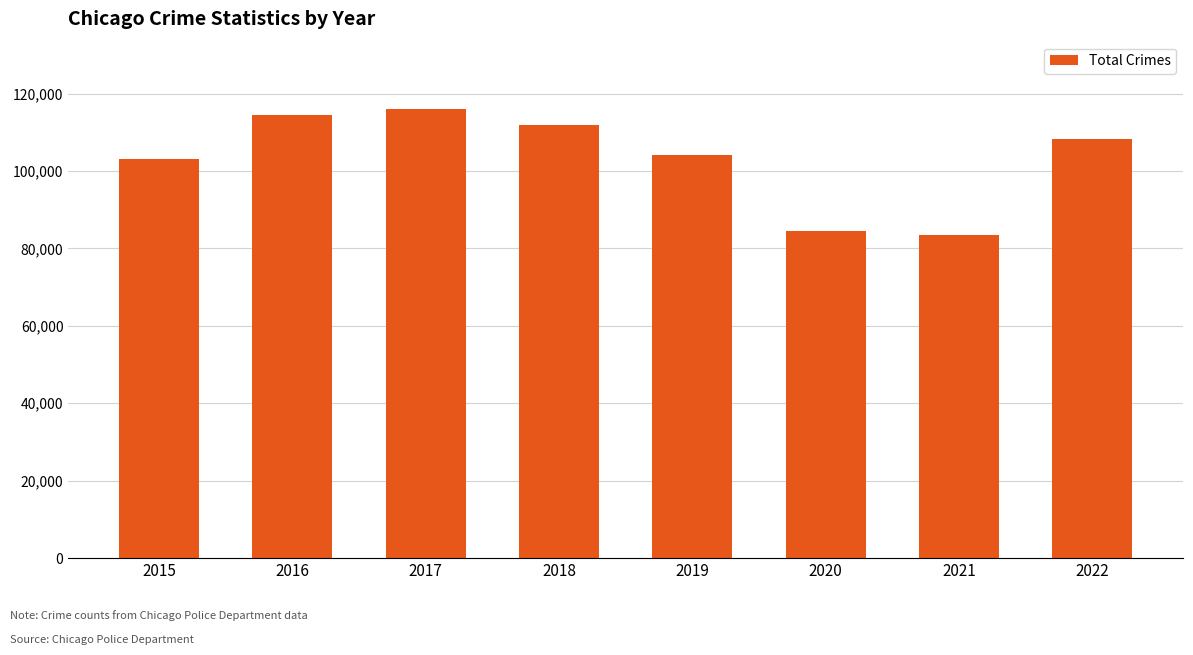

The chart shows a value of 177648 at 2018. True or false?

False